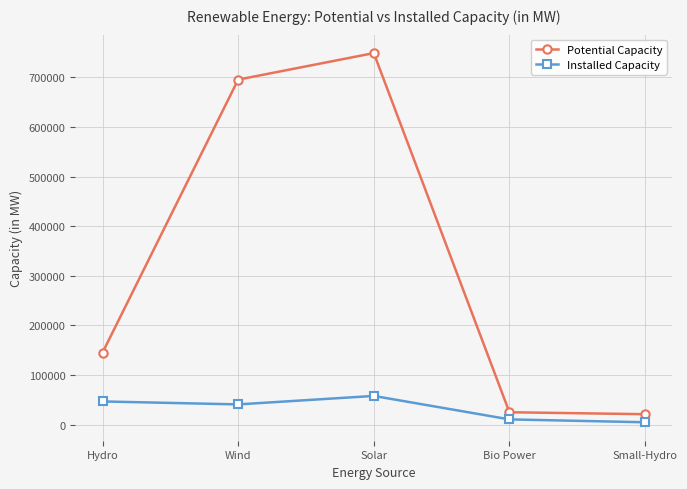

Is the value of Potential Capacity at Small-Hydro greater than the value of Installed Capacity at Hydro?

No